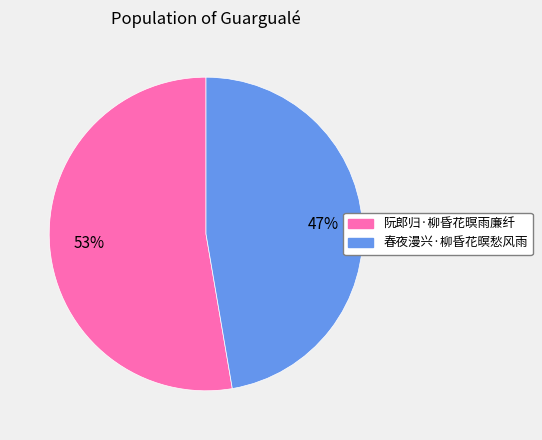

Is it true that 春夜漫兴·柳昏花暝愁风雨 is 47% of the pie?

True